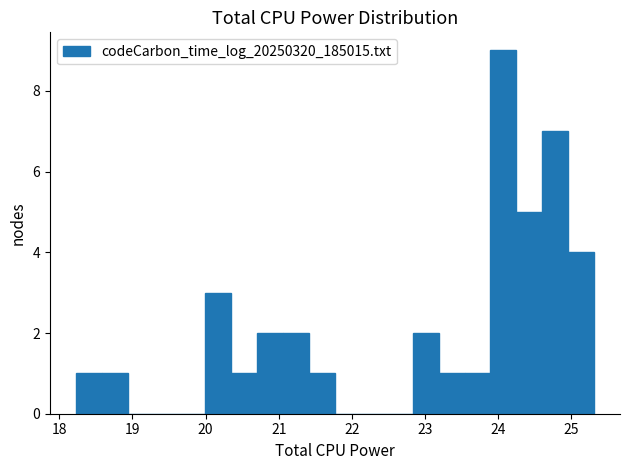

Read against the x-axis, roughly where is the centre of the tallest bar?

24.1